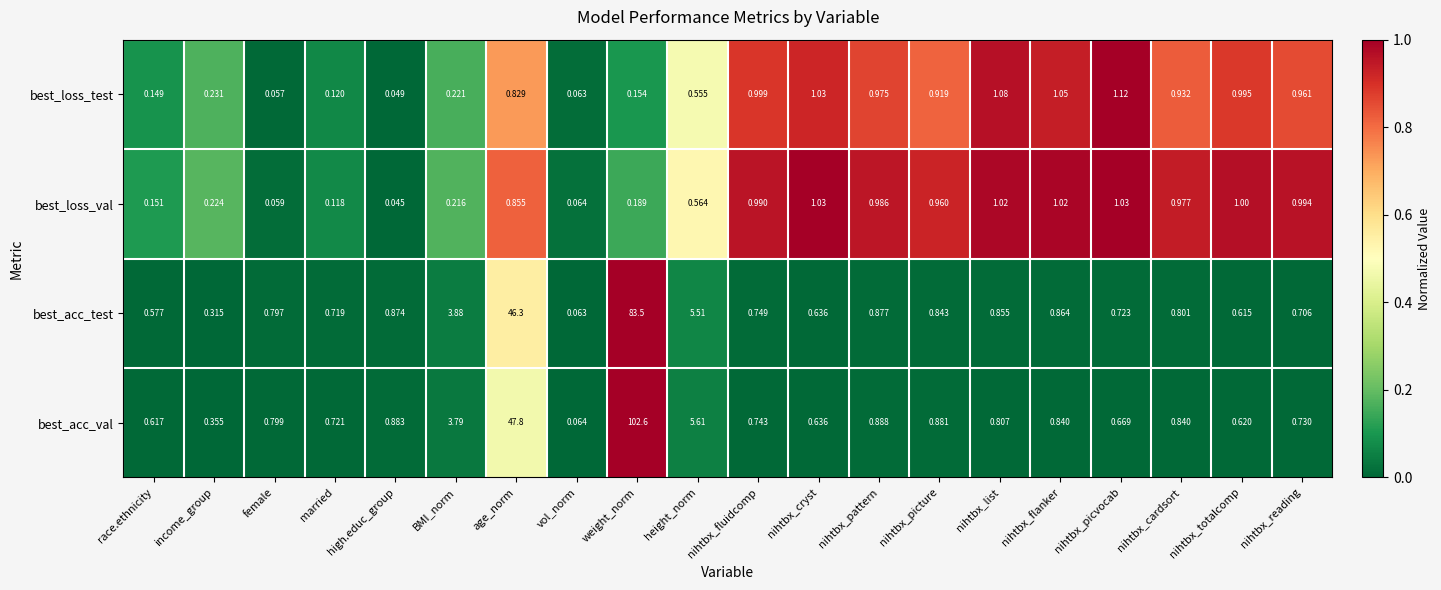

Where is best_acc_val nearest to the value 51?

age_norm